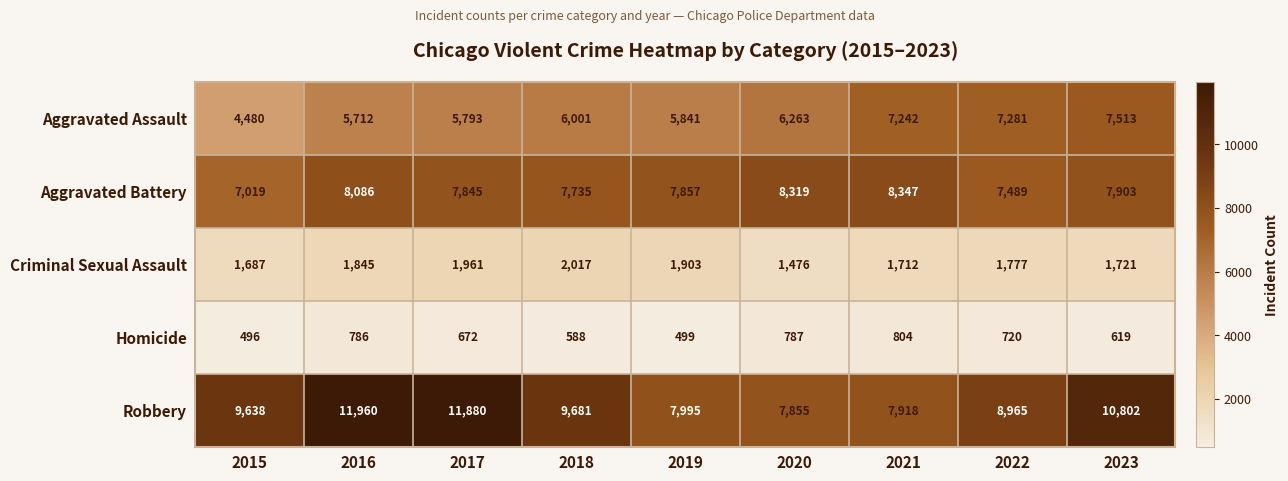

True or false: Homicide has a value of 415 at 2020.

False